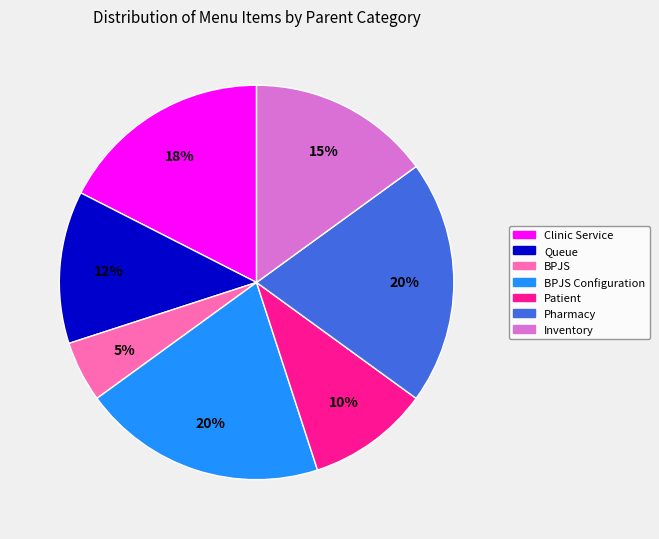

How many slices are in this pie chart?

7